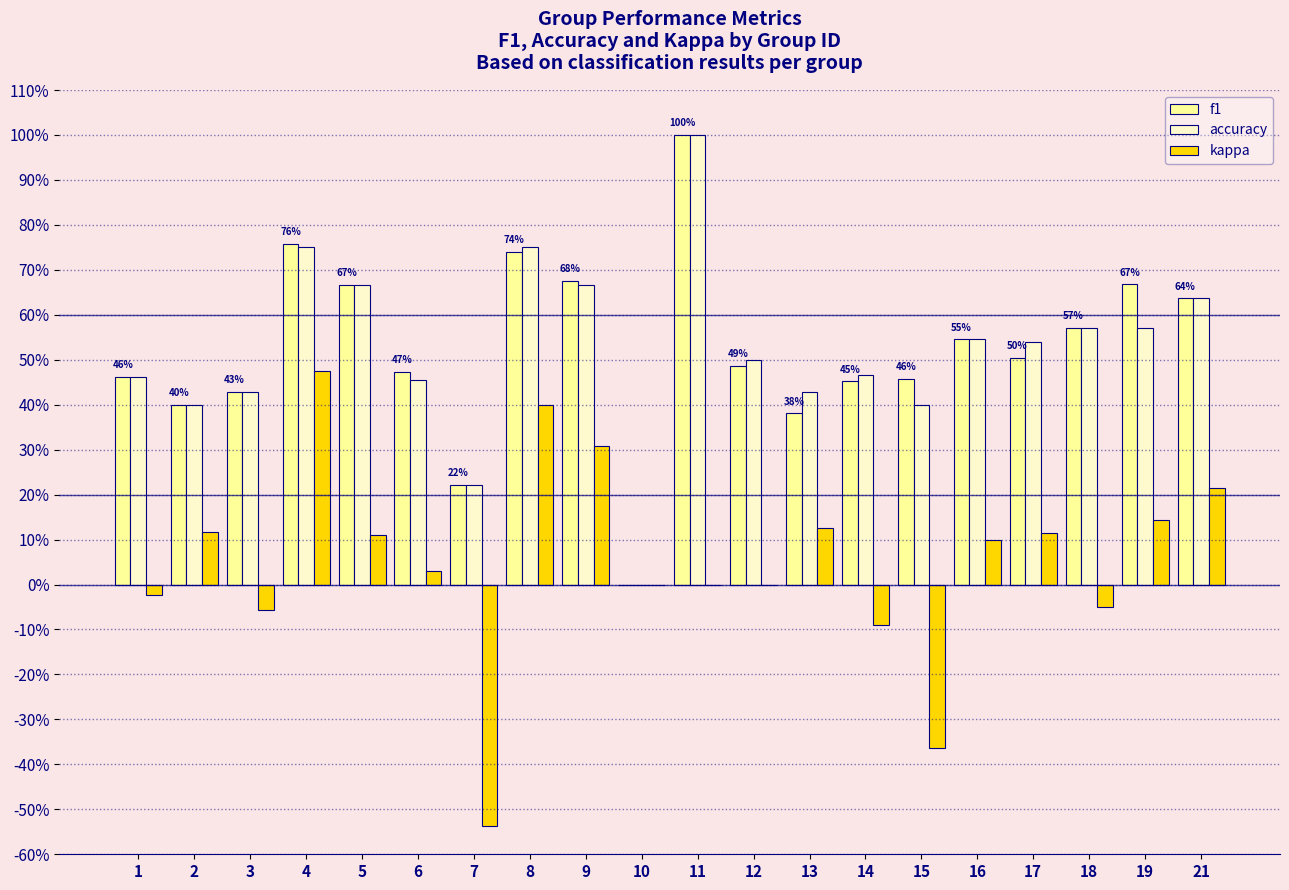

Rank the categories by accuracy value from lowest to highest.

10, 7, 2, 15, 3, 13, 6, 1, 14, 12, 17, 16, 18, 19, 21, 5, 9, 4, 8, 11